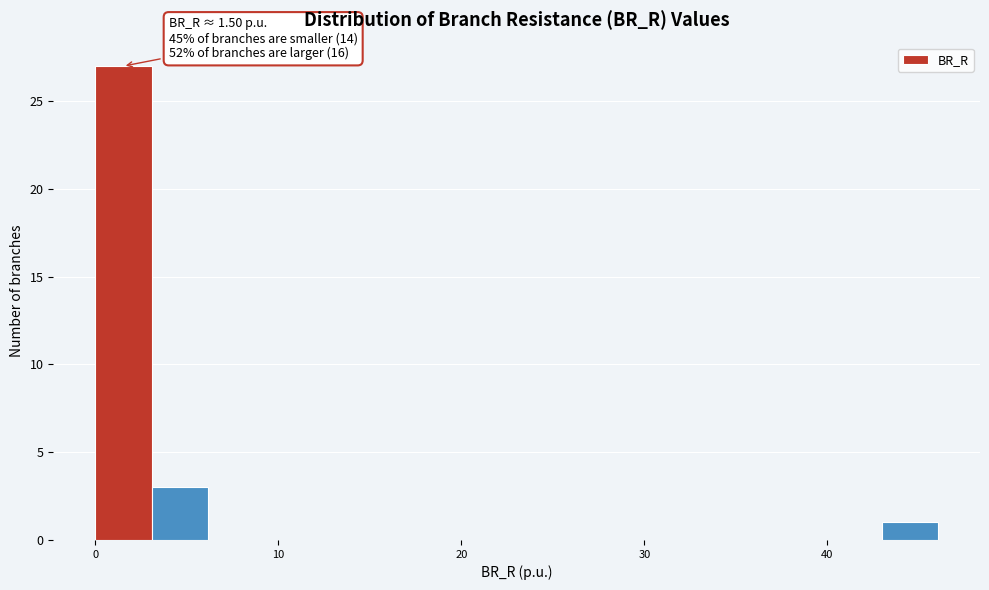

Around what value on the x-axis is the tallest bar? Give the approximate position of its centre, as read against the axis.

2